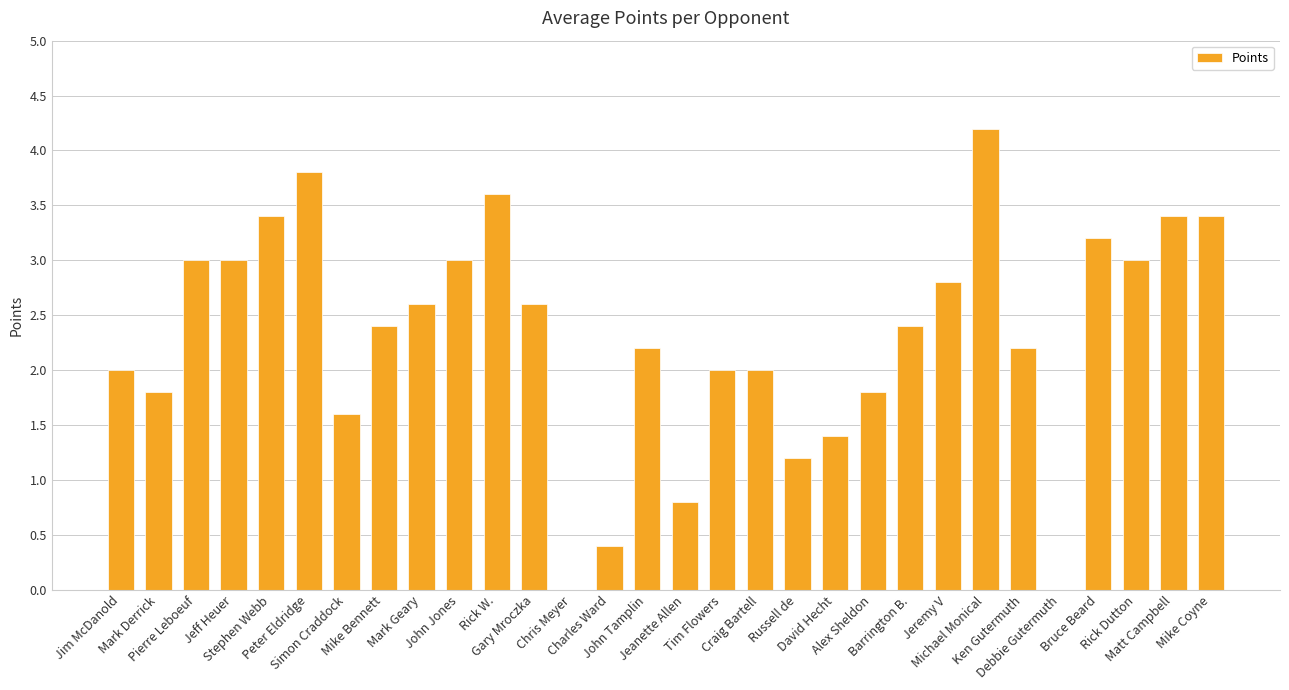

What is the sum of all values?

69.2